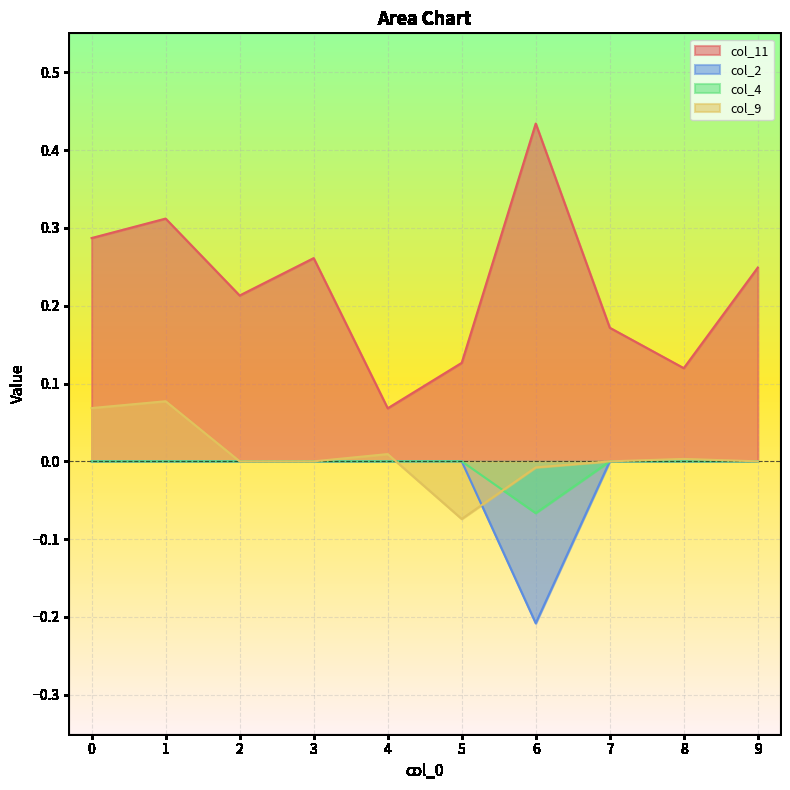

Reading right to left, list all the values displayed in this chart.

col_11: 9=0.2	8=0.1	7=0.2	6=0.4	5=0.1	4=0.1	3=0.3	2=0.2	1=0.3	0=0.3
col_2: 9=0.0	8=0.0	7=0.0	6=-0.2	5=0.0	4=0.0	3=0.0	2=0.0	1=0.0	0=0.0
col_4: 9=0.0	8=0.0	7=0.0	6=-0.1	5=0.0	4=0.0	3=0.0	2=0.0	1=0.0	0=0.0
col_9: 9=0.0	8=0.0	7=0.0	6=-0.0	5=-0.1	4=0.0	3=0.0	2=0.0	1=0.1	0=0.1